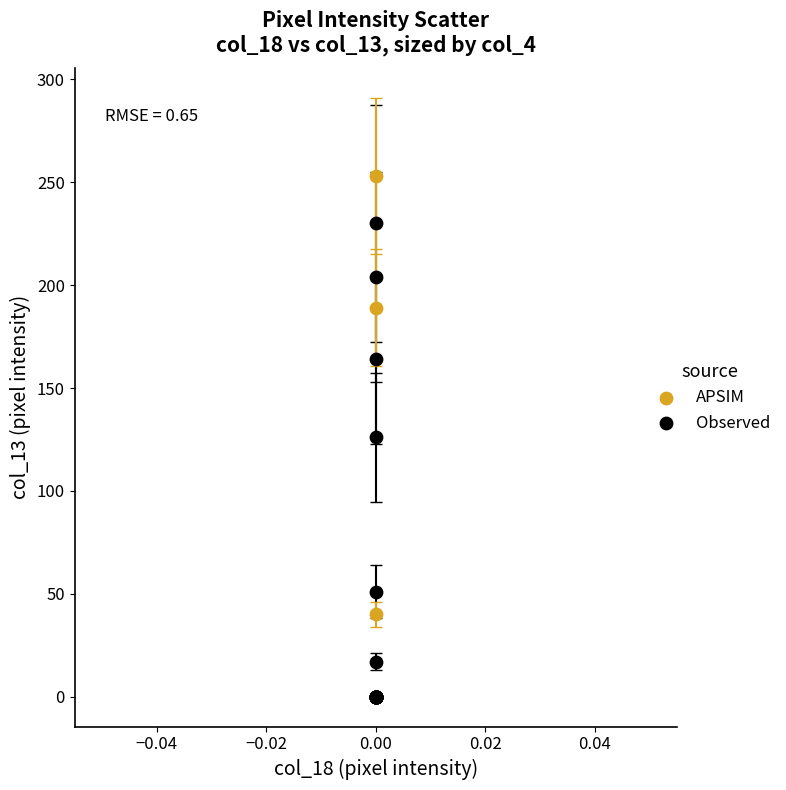

Which series contains the lowest Y value?

Observed